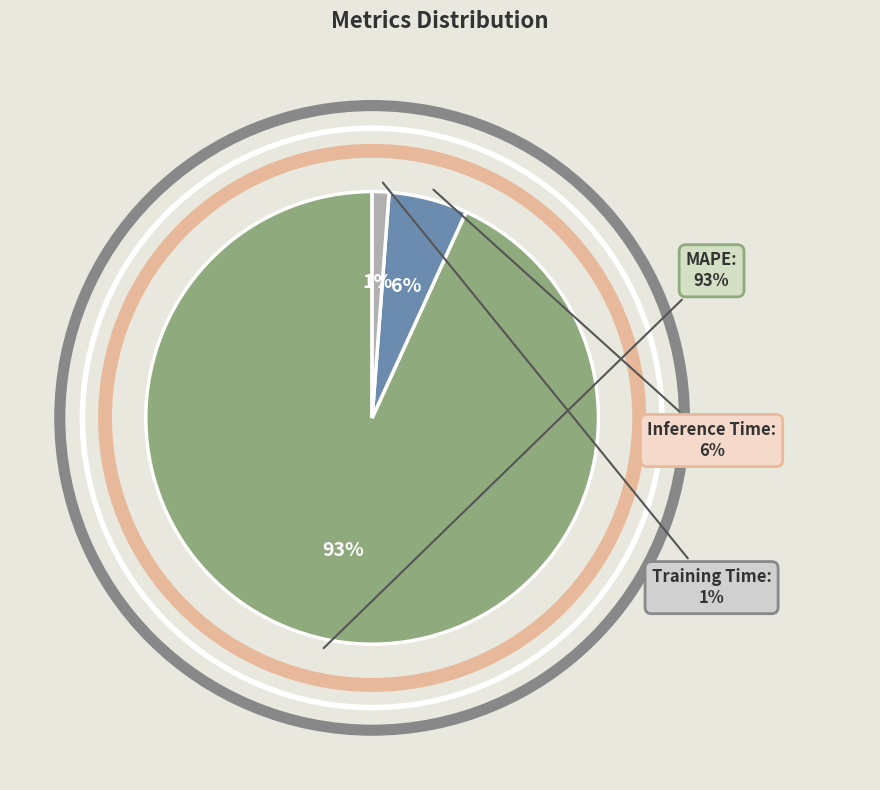

What is the majority slice?

MAPE